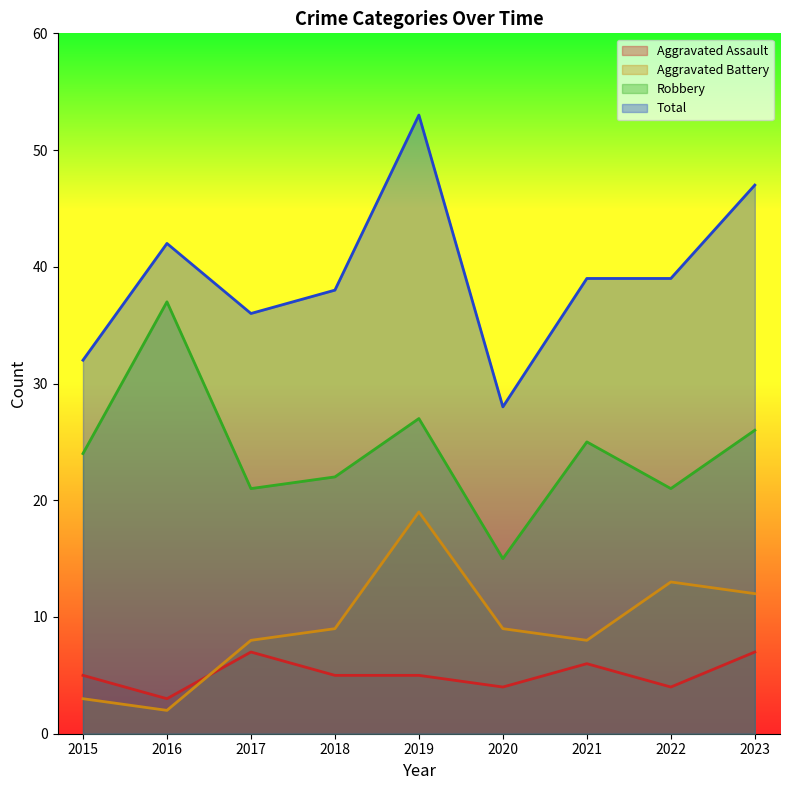

What is the total value across all series at 2015?

64